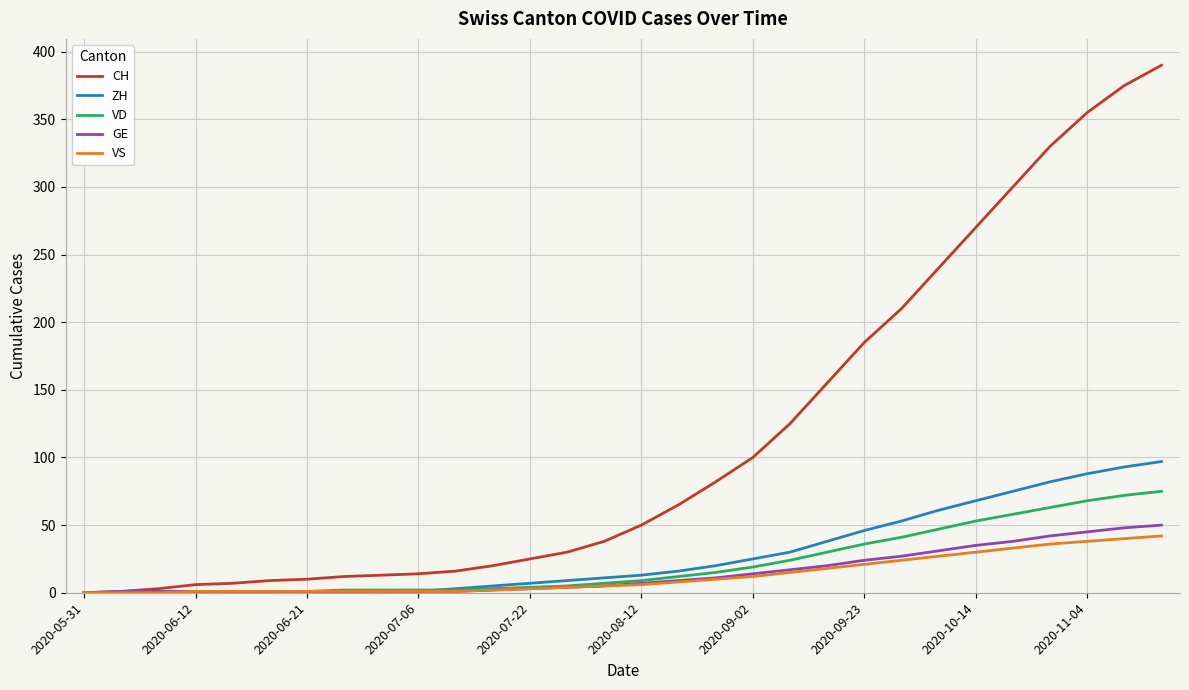

Which series has the largest range (max minus min)?

CH